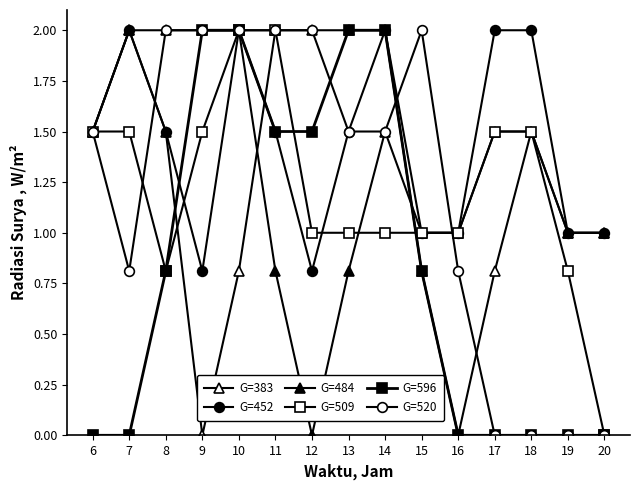

Is it true that G=520 equals 2.0 at 12?

True